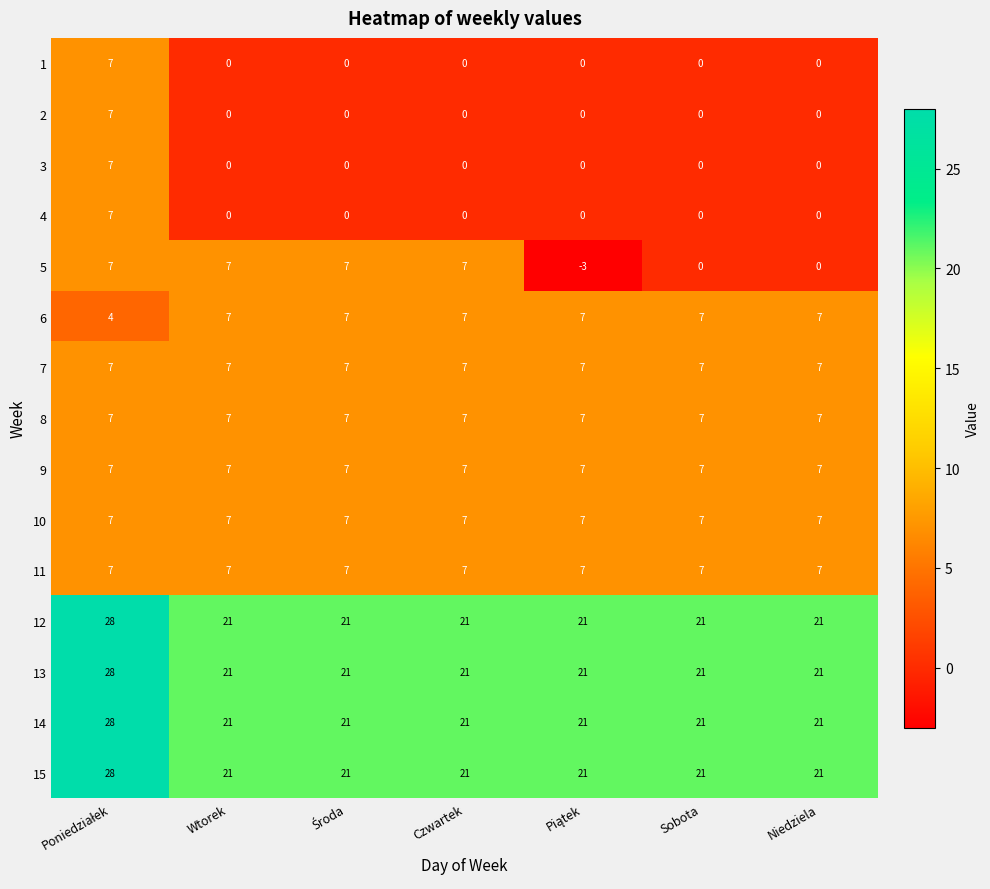

What is the average value of the 5 series?

4